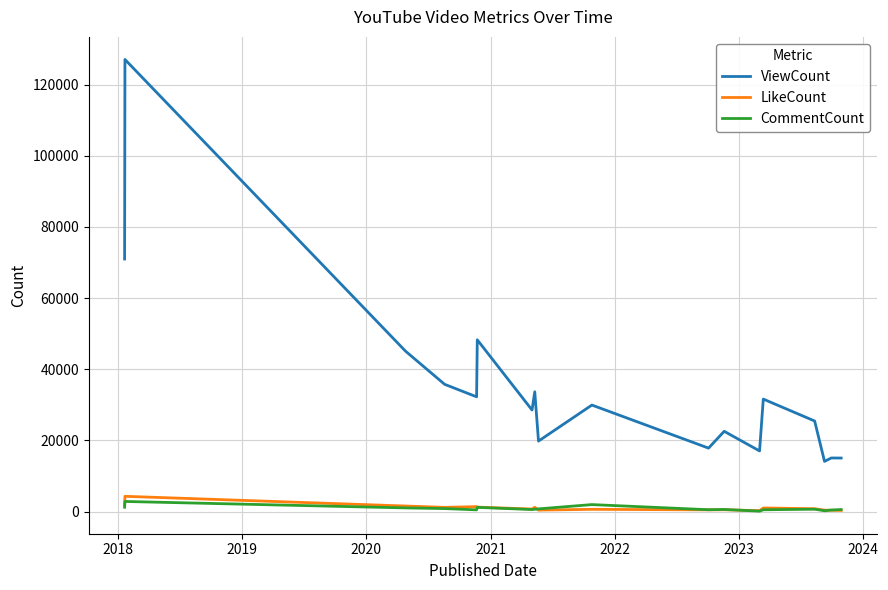

What are all the series names shown in the legend?

ViewCount, LikeCount, CommentCount